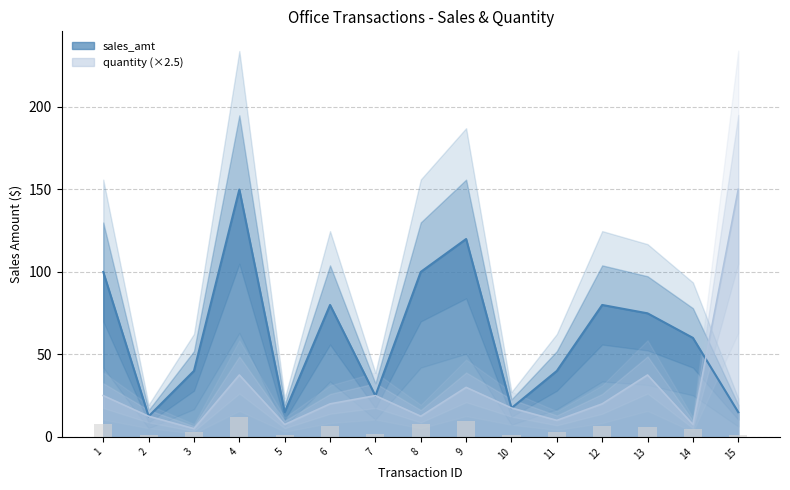

What is the total value across all series at 3?

45.0